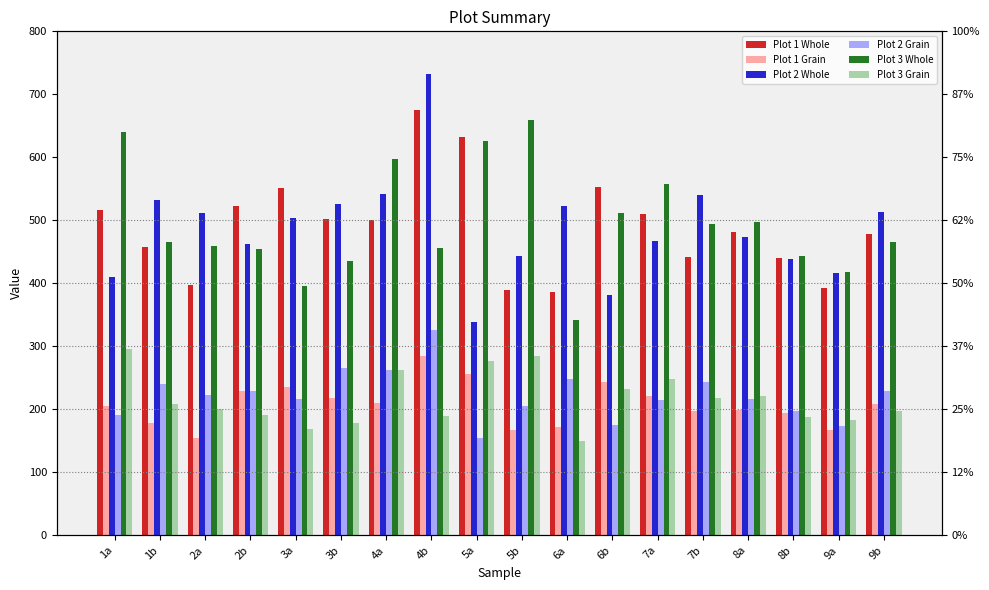

Reading right to left, list all the values displayed in this chart.

Plot 1 Whole: 478.0	393.0	441.0	481.0	442.0	510.0	553.0	387.0	389.0	632.0	675.0	501.0	502.0	552.0	523.0	398.0	458.0	517.0
Plot 1 Grain: 208.4	167.1	193.6	198.9	196.8	221.0	244.0	172.4	168.0	256.4	284.3	210.6	217.3	234.9	229.5	155.0	178.8	205.4
Plot 2 Whole: 514.0	416.0	438.0	474.0	540.0	468.0	381.0	523.0	444.0	339.0	733.0	542.0	526.0	503.0	463.0	512.0	533.0	410.0
Plot 2 Grain: 229.1	173.7	197.8	216.1	243.3	214.9	175.6	248.0	204.8	154.4	325.6	261.7	265.4	215.9	229.3	222.0	240.6	190.5
Plot 3 Whole: 466.0	418.0	444.0	498.0	494.0	557.0	511.0	342.0	660.0	626.0	456.0	597.0	435.0	396.0	455.0	459.0	465.0	641.0
Plot 3 Grain: 198.0	183.3	188.4	221.1	217.7	247.8	231.8	149.1	284.3	276.6	188.7	262.6	177.6	169.4	191.4	200.3	208.9	295.7